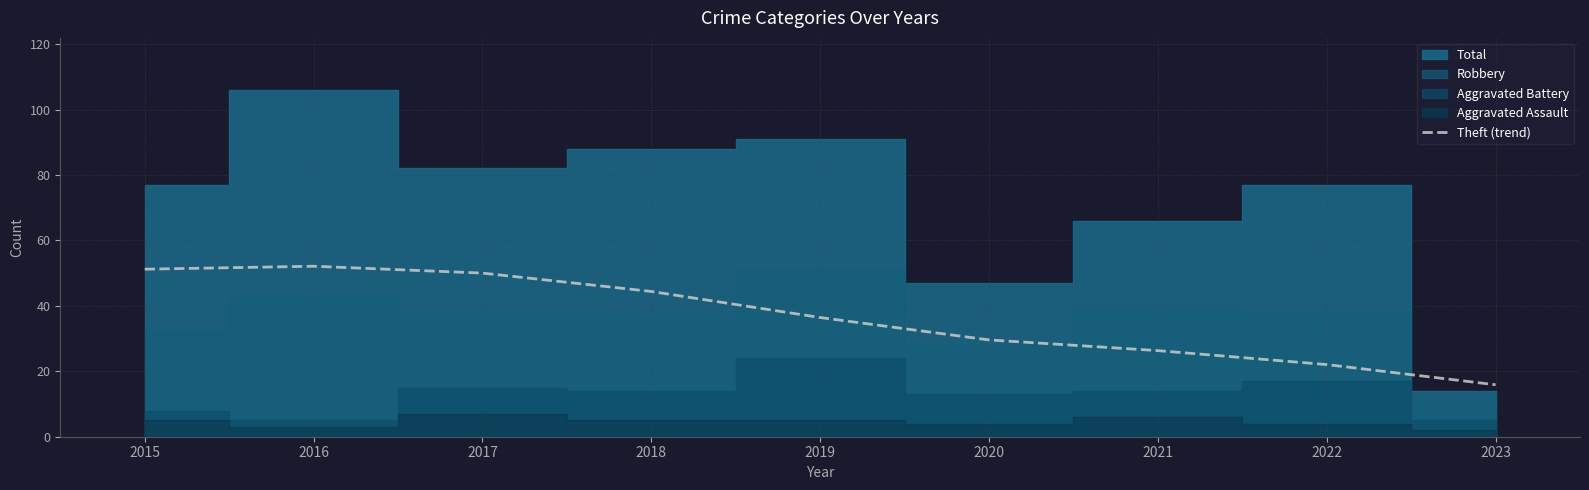

True or false: the data has more than 0 interior local peaks.

True